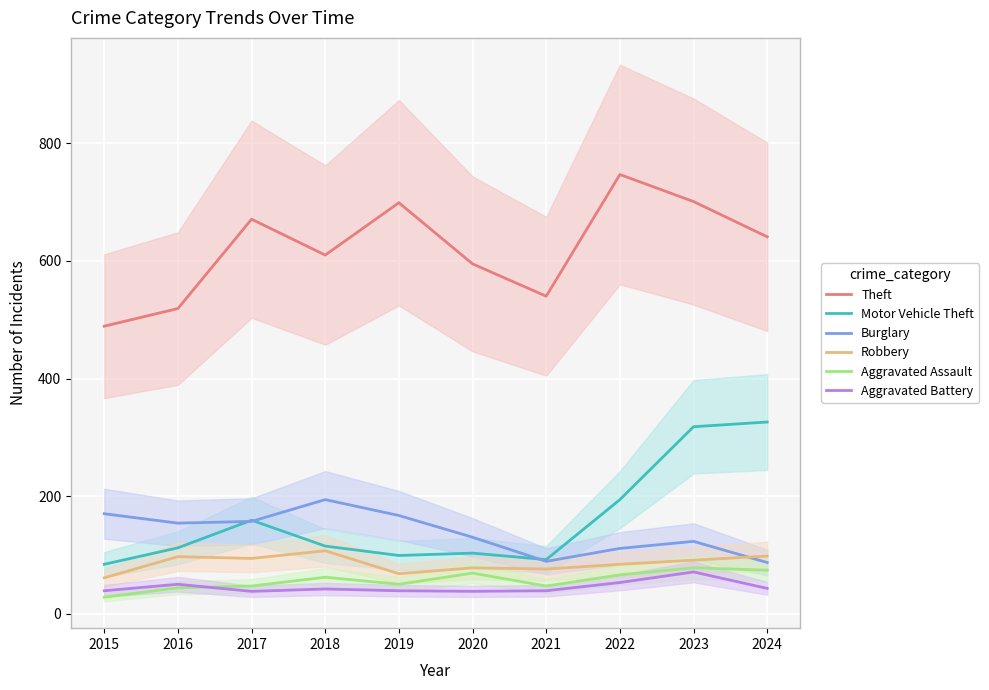

Does the chart display data point markers on the line(s)?

No